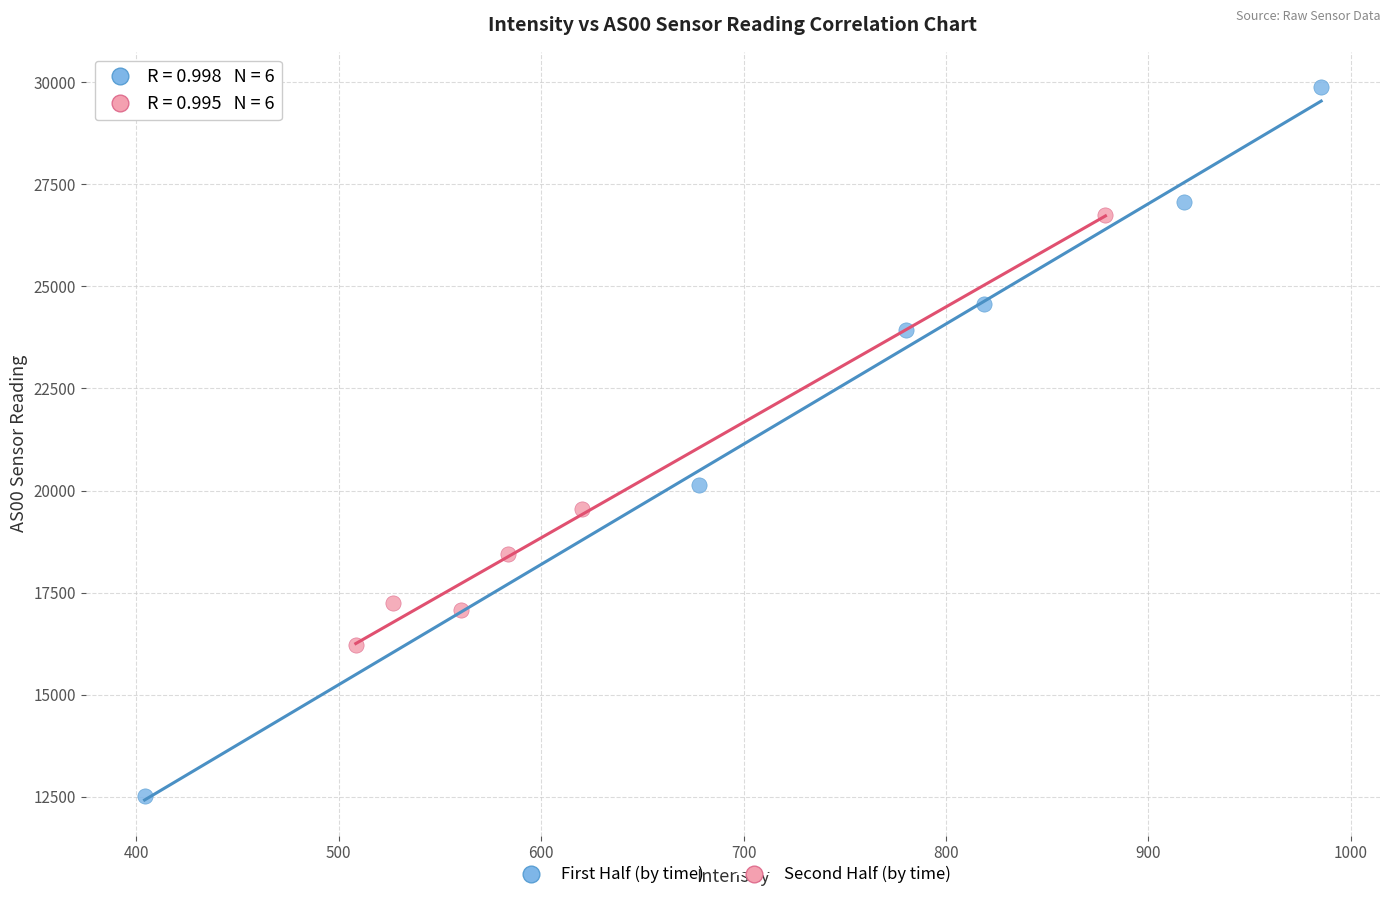

Which series contains the lowest Y value?

First Half (by time)